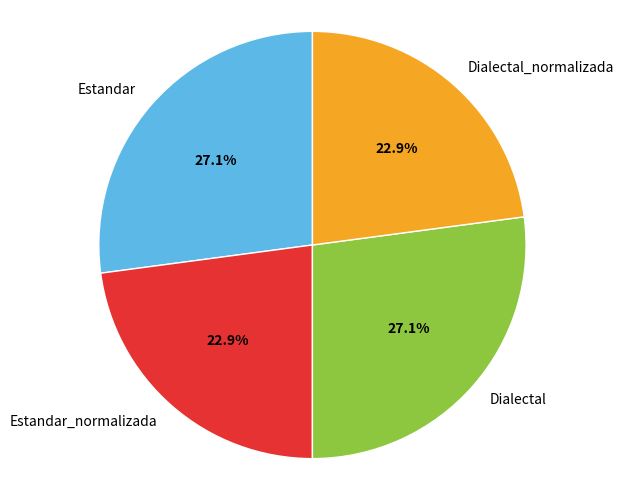

To the nearest percent, what portion does Estandar_normalizada represent?

23%